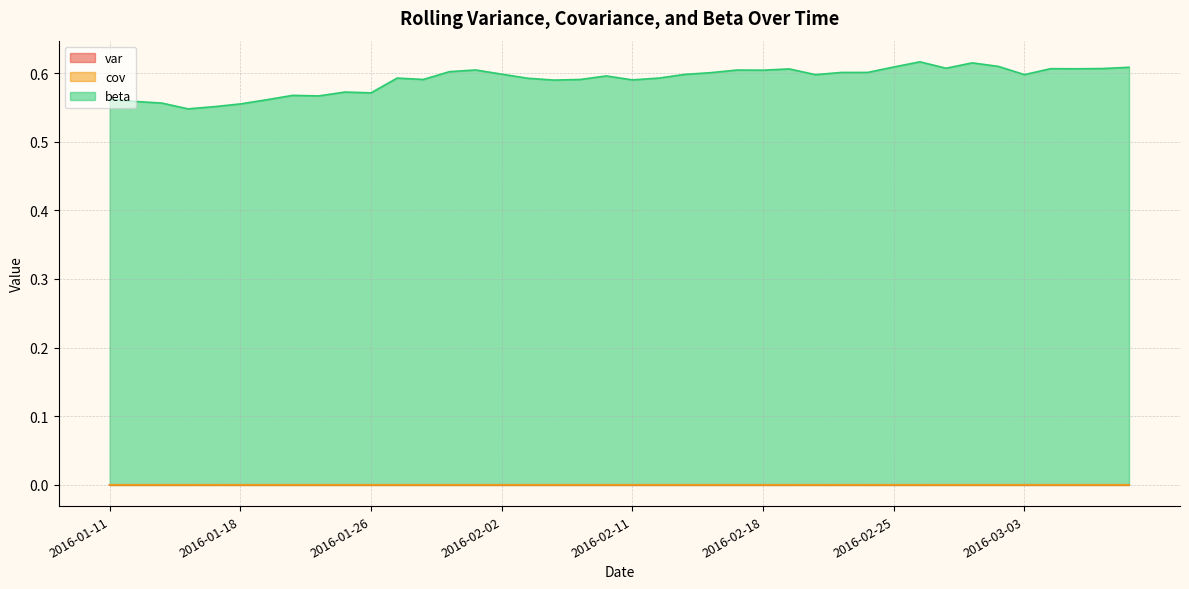

Where is the first local minimum for var?

2016-01-13